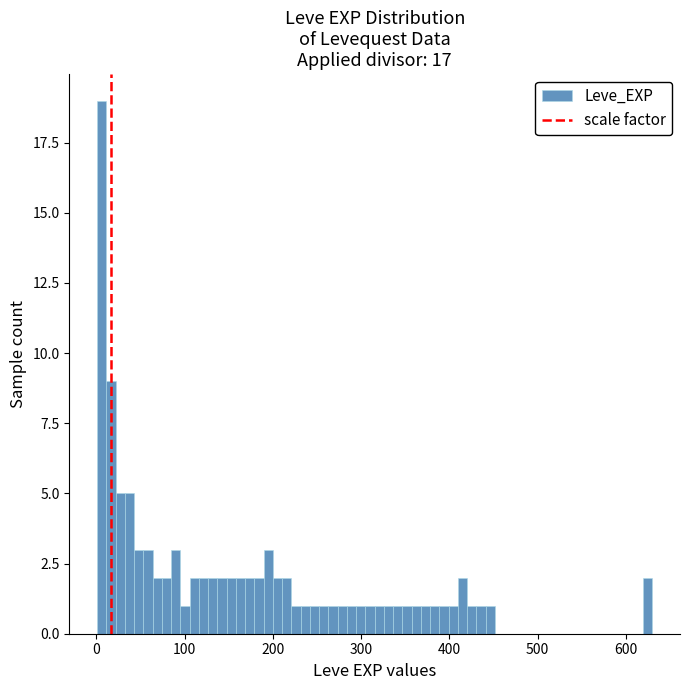

Read against the x-axis, roughly where is the centre of the tallest bar?

10